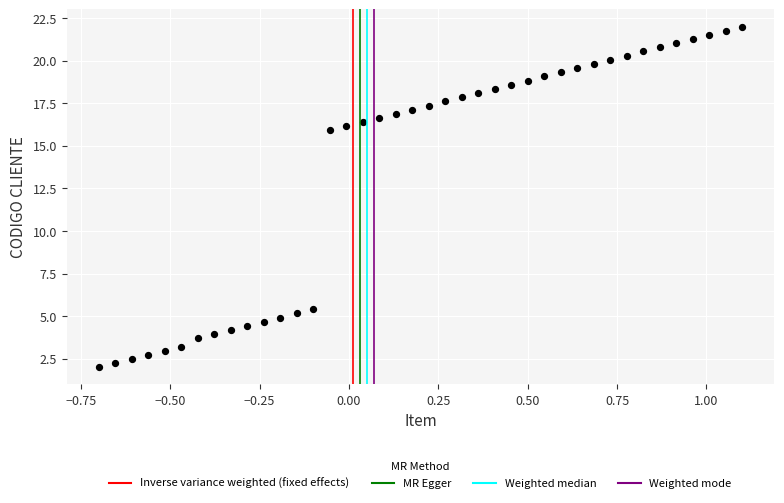

What Y value in the scatter plot is closest to 12?

15.9